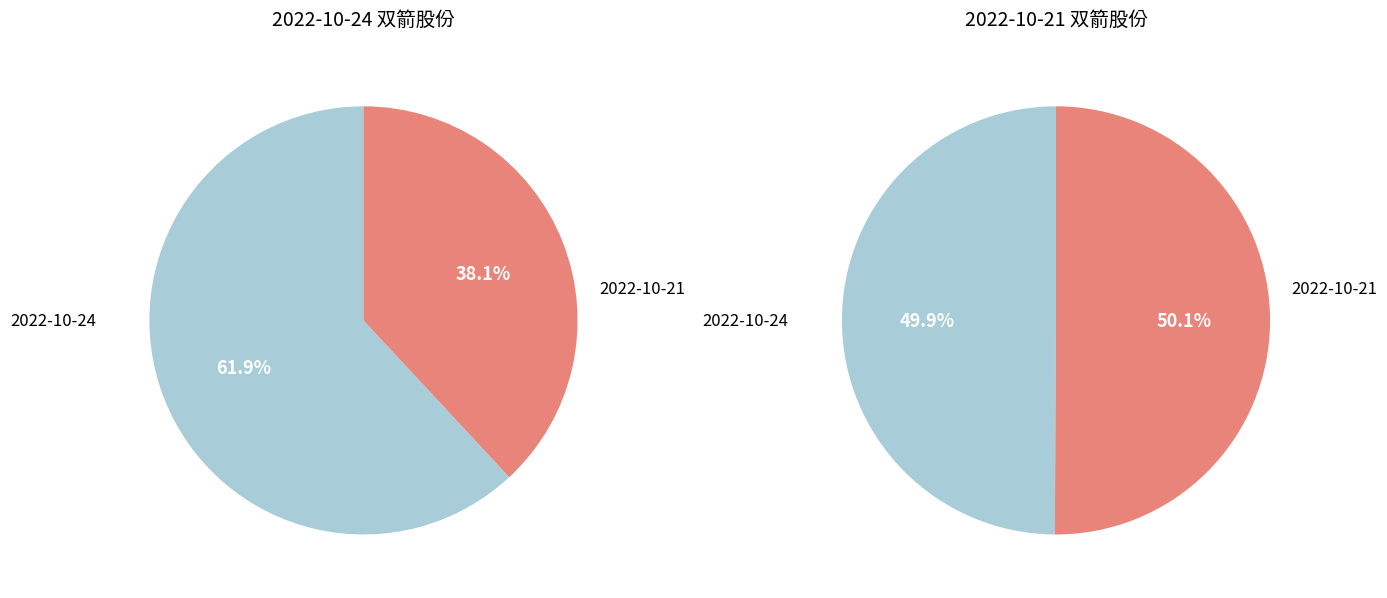

True or false: 17141 accounts for 38% of the total.

True